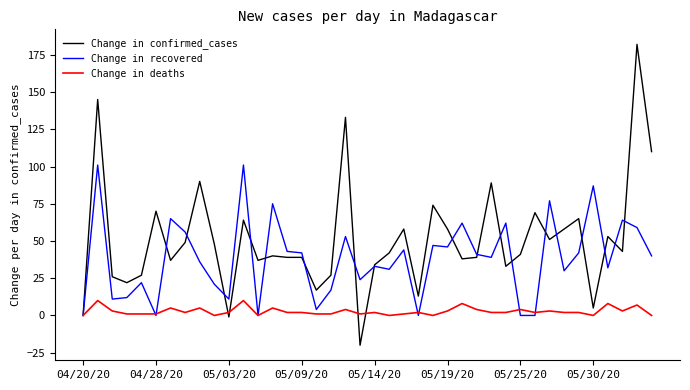

List the series in order of their peak value, lowest first.

Change in deaths, Change in recovered, Change in confirmed_cases